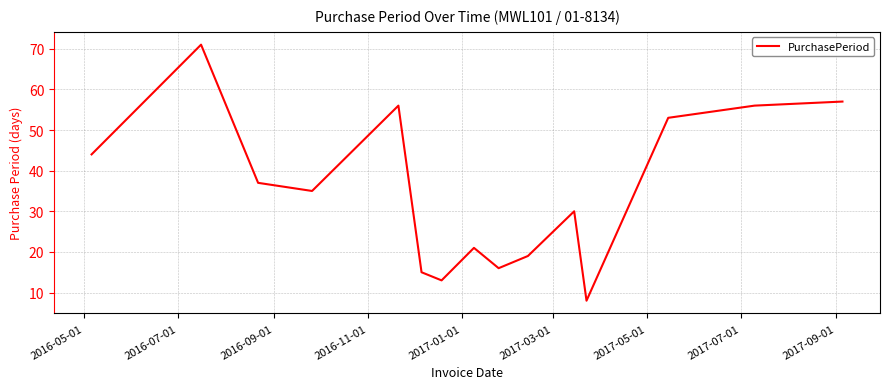

What is the difference between the maximum and minimum values?

63